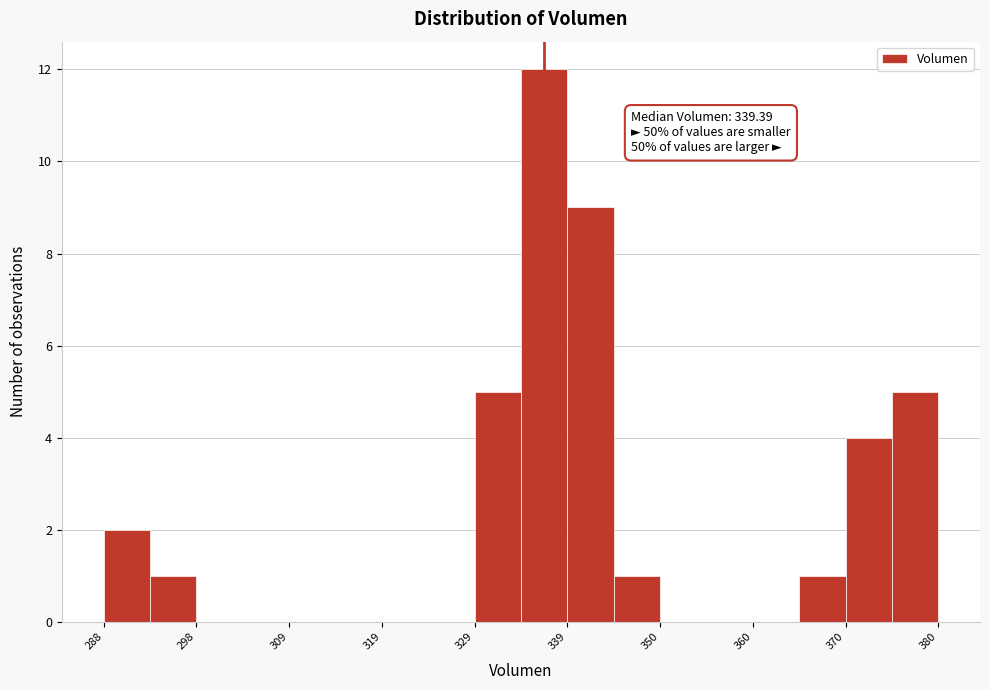

Read against the x-axis, roughly where is the centre of the tallest bar?

336